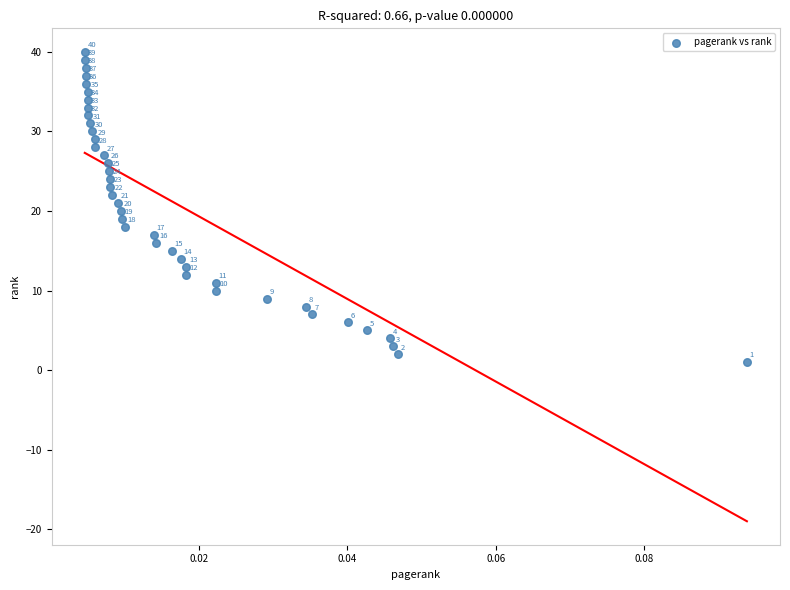

What Y value in the scatter plot is closest to 20?

20